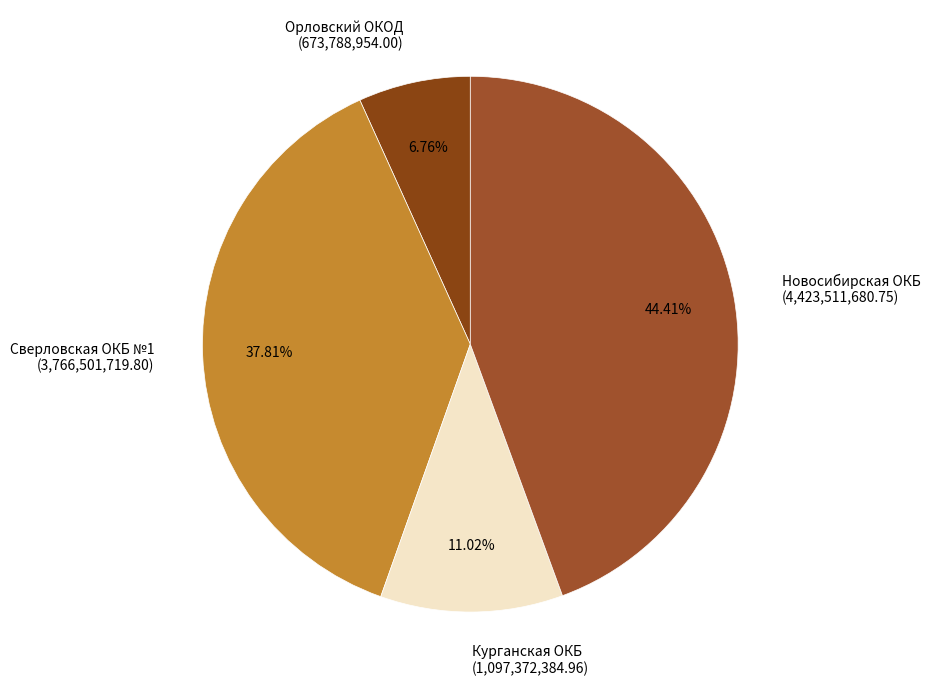

Is there a majority slice in this chart?

No